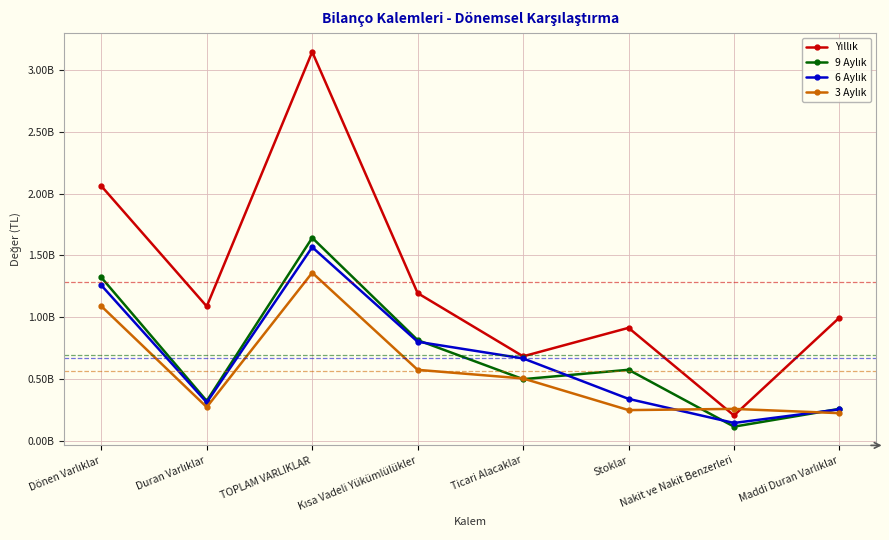

Does the chart have visible grid lines?

Yes